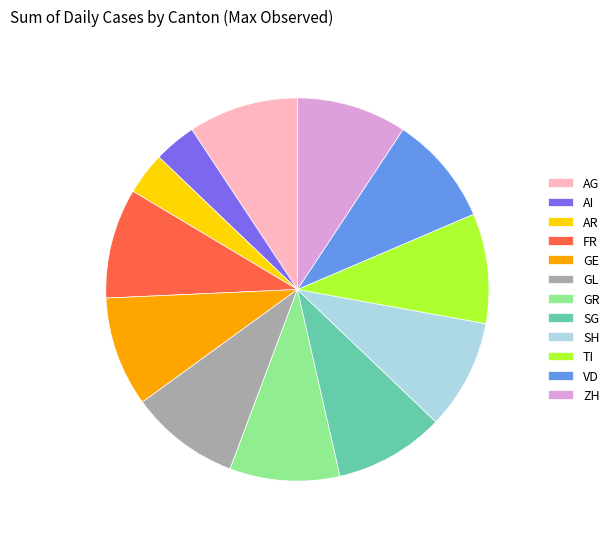

How many segments does this pie chart have?

12